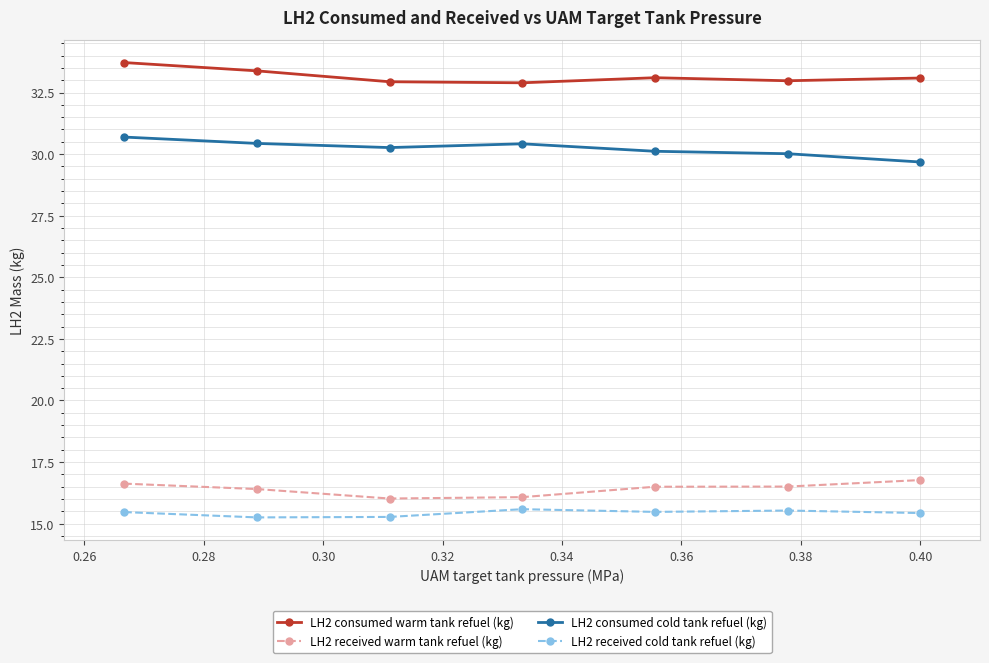

What is the difference between the maximum and minimum values in the LH2 consumed cold tank refuel (kg) series?

1.0